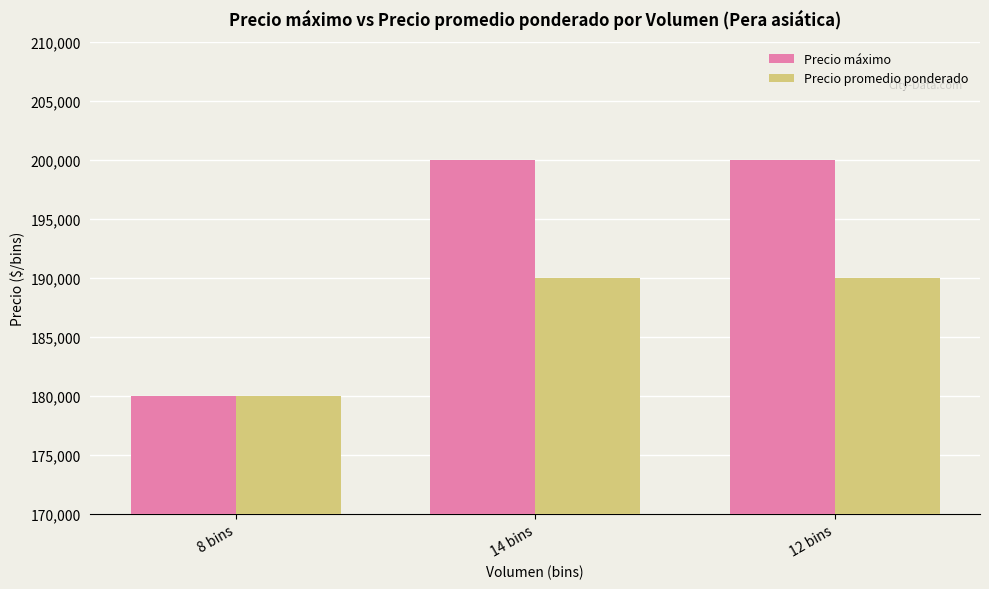

Which series changed the most between 8 bins and 12 bins?

Precio máximo